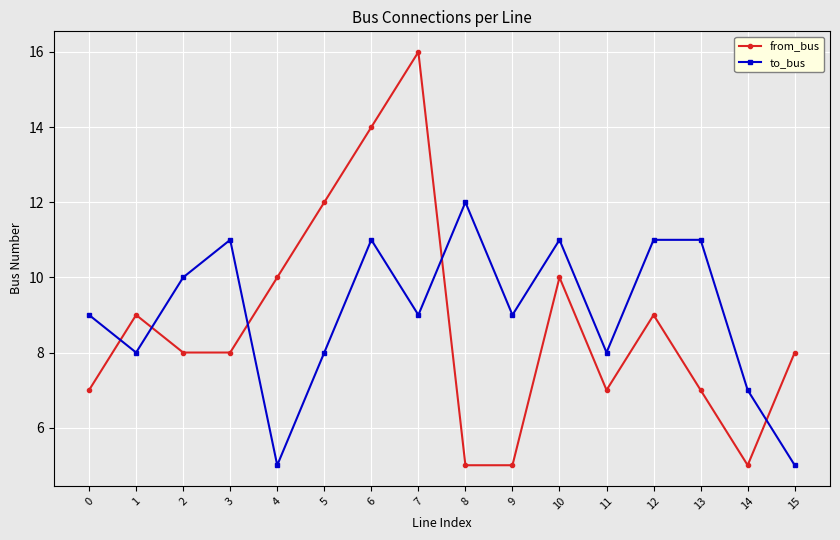

What is the value of the from_bus point at the 7th from the left?

14